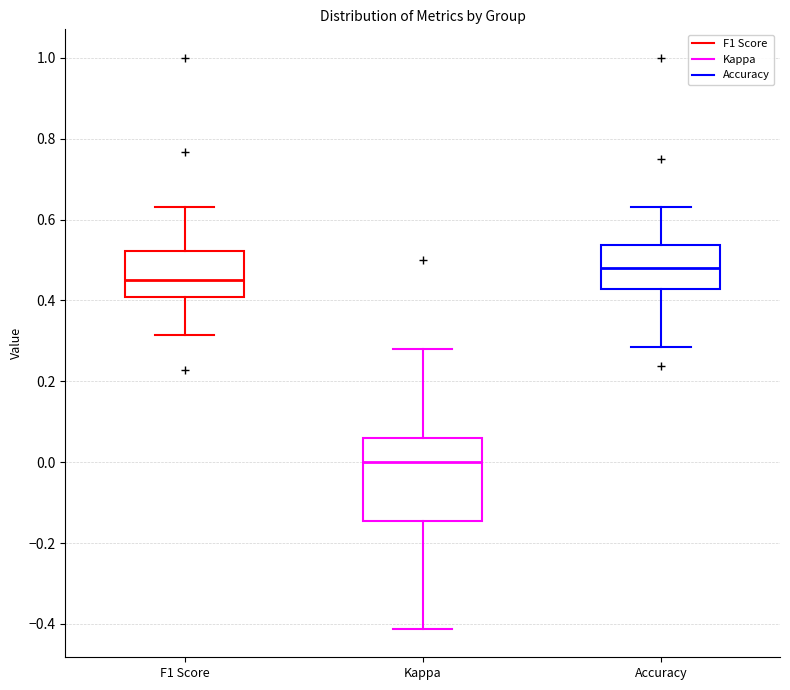

Where does the lower whisker of the box for Accuracy end on the y-axis? The values are not printed on the chart, so give them approximately, as read against the axis.

0.28